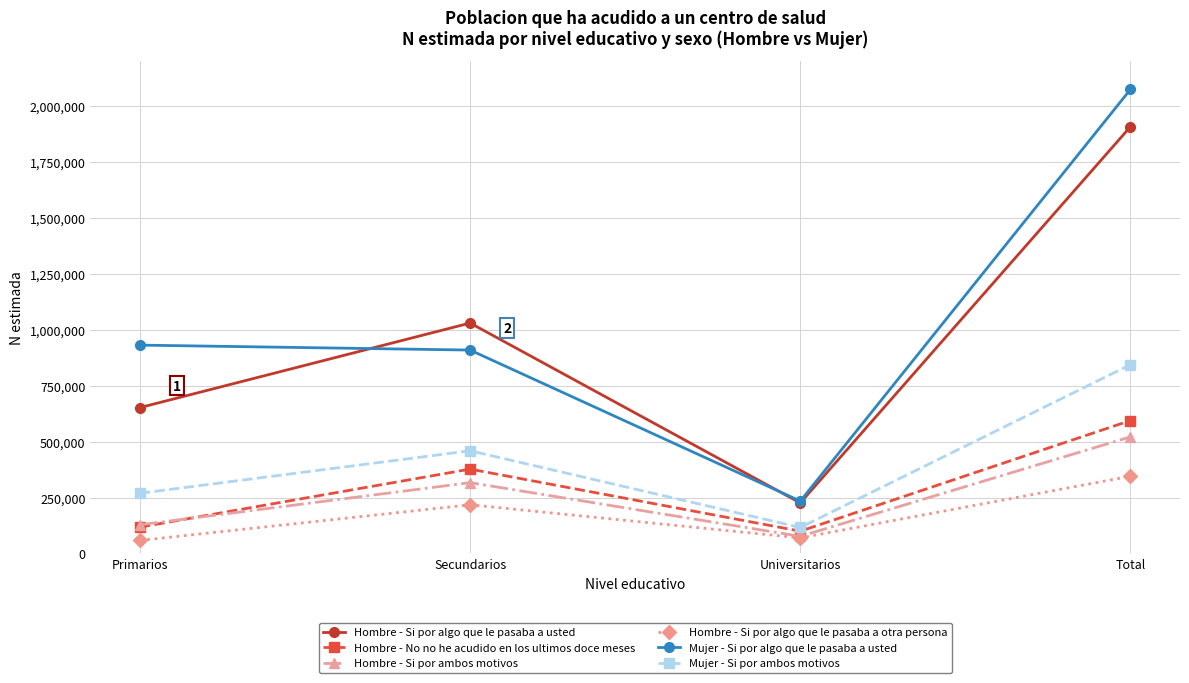

What are all the series names shown in the legend?

Hombre - Si por algo que le pasaba a usted, Hombre - No no he acudido en los ultimos doce meses, Hombre - Si por ambos motivos, Hombre - Si por algo que le pasaba a otra persona, Mujer - Si por algo que le pasaba a usted, Mujer - Si por ambos motivos